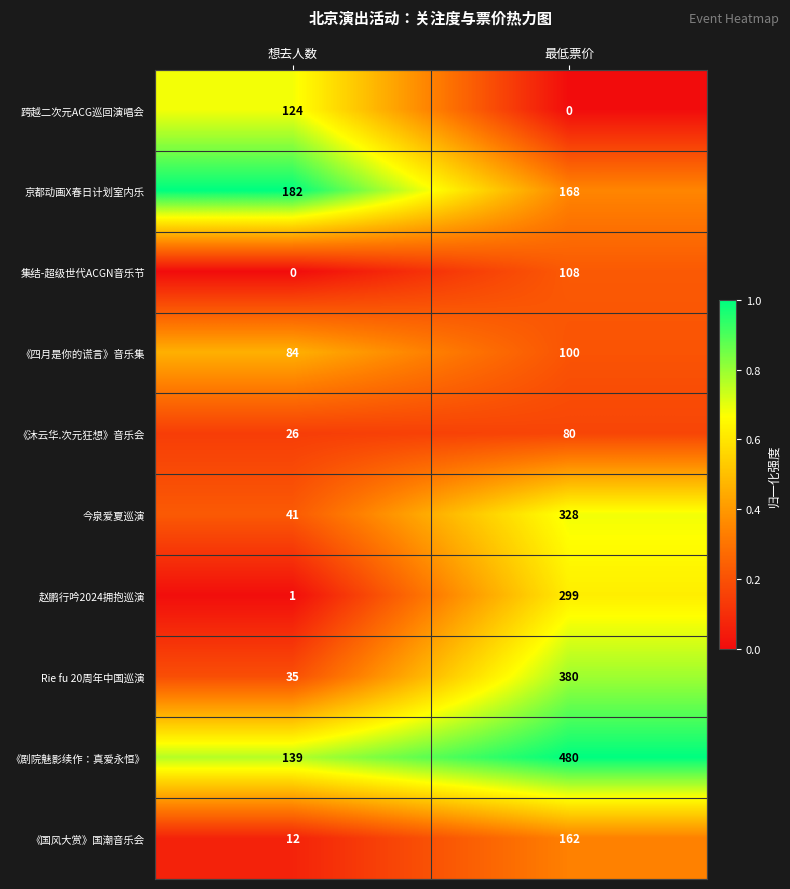

At which label does 《沐云华.次元狂想》音乐会 reach its peak?

最低票价